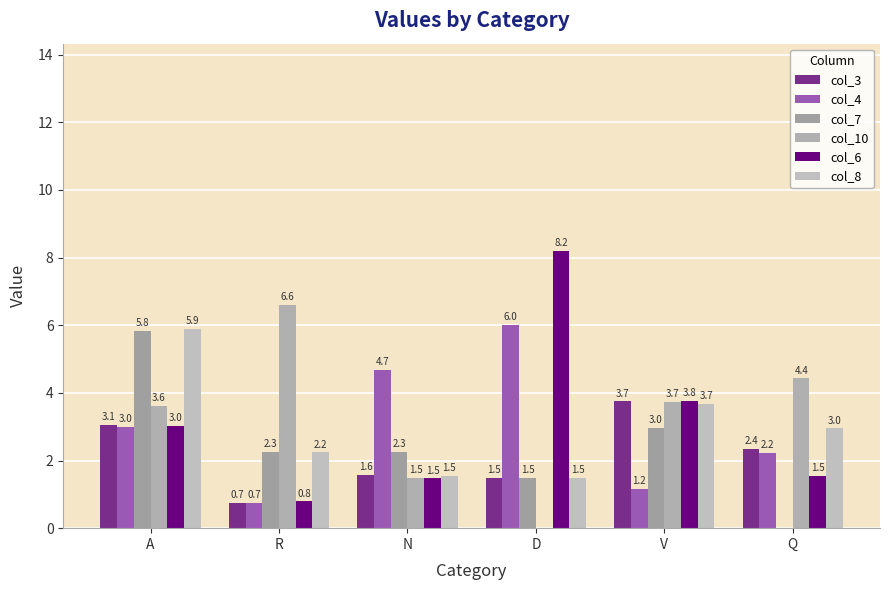

Which series has the largest total across all categories?

col_10